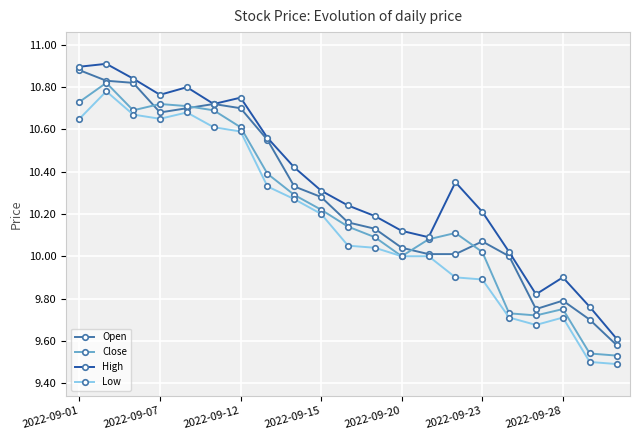

True or false: High and Low cross at least once.

False